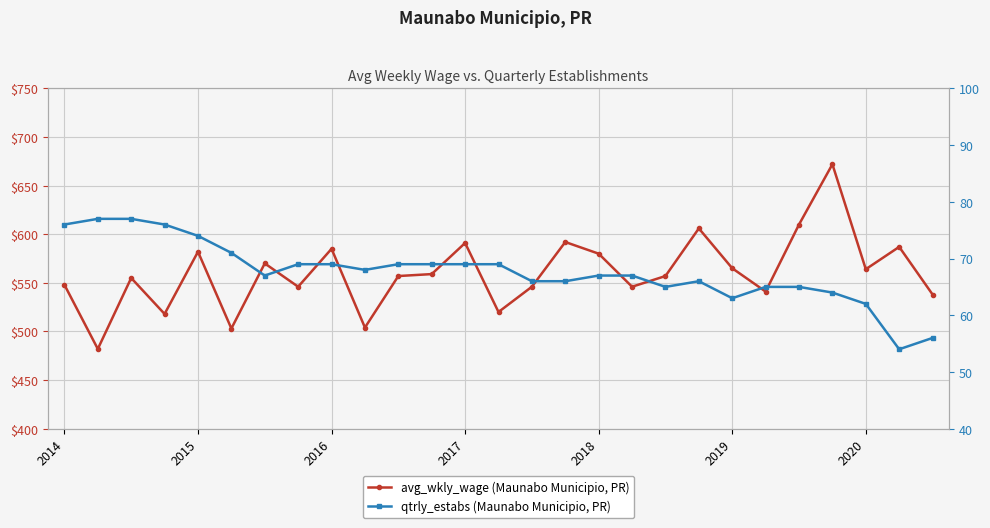

What is the difference between the maximum and second lowest values in the avg_wkly_wage series?

169